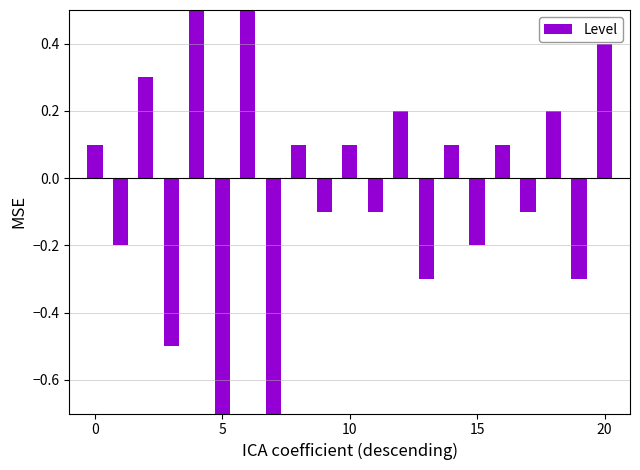

True or false: the data shows -0.9 at 7.

True